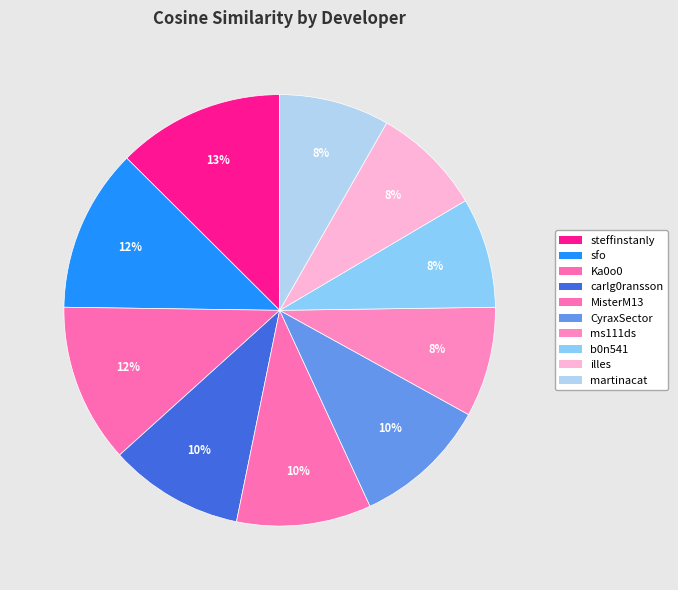

To the nearest percent, what is the average slice percentage?

10%